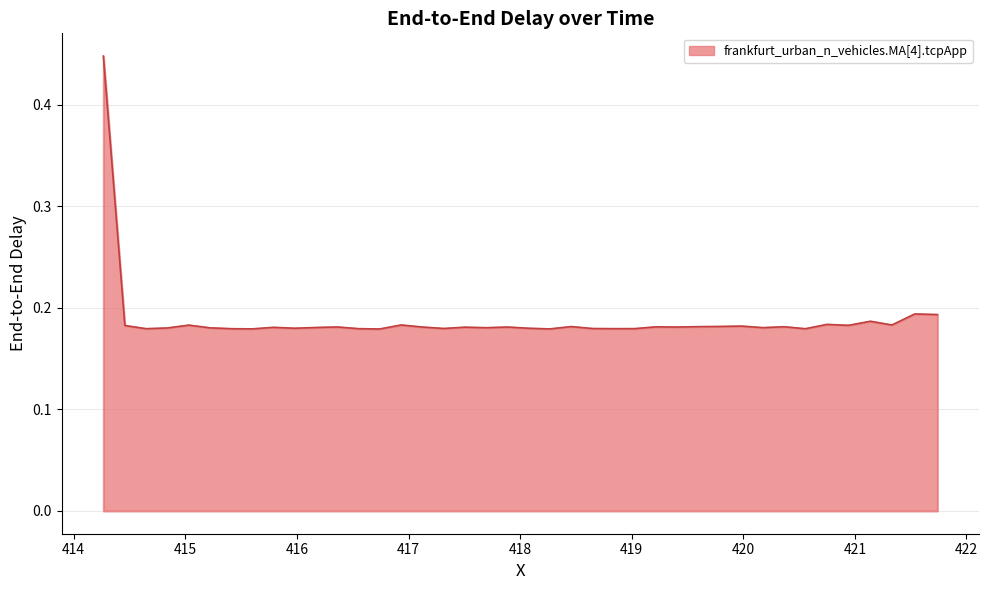

How many points are higher than both their immediate neighbors (excluding endpoints)?

13